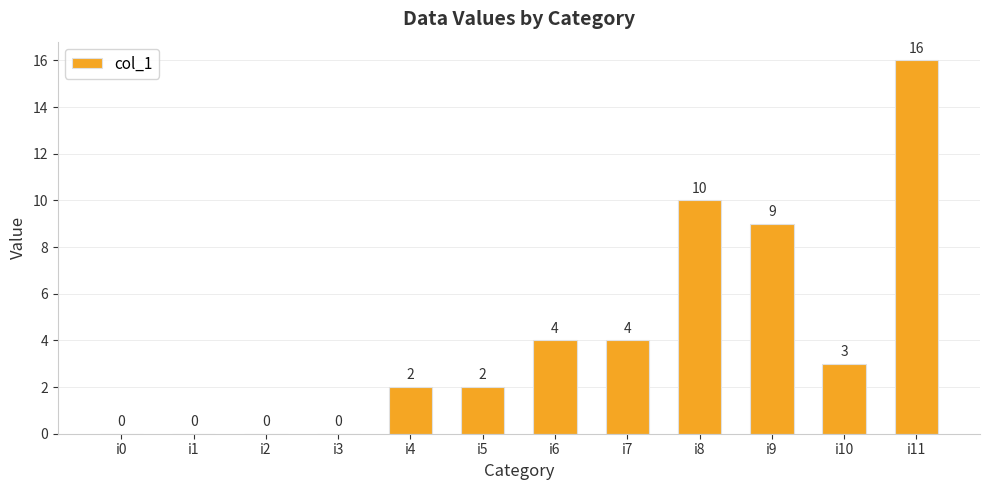

Reading left to right, list all the values displayed in this chart.

0	0	0	0	2	2	4	4	10	9	3	16